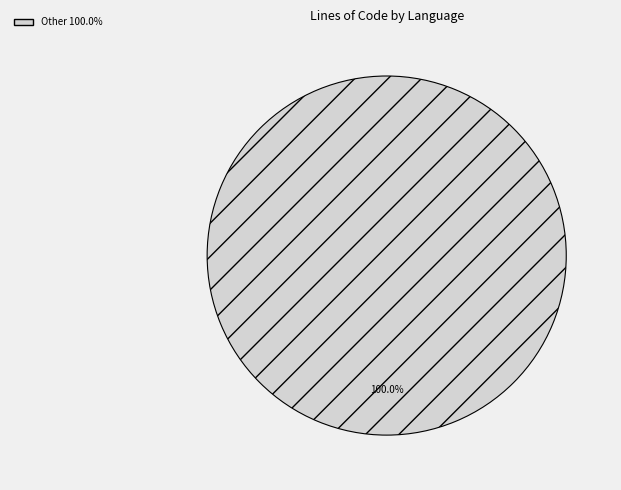

Count the number of slices in the pie.

1